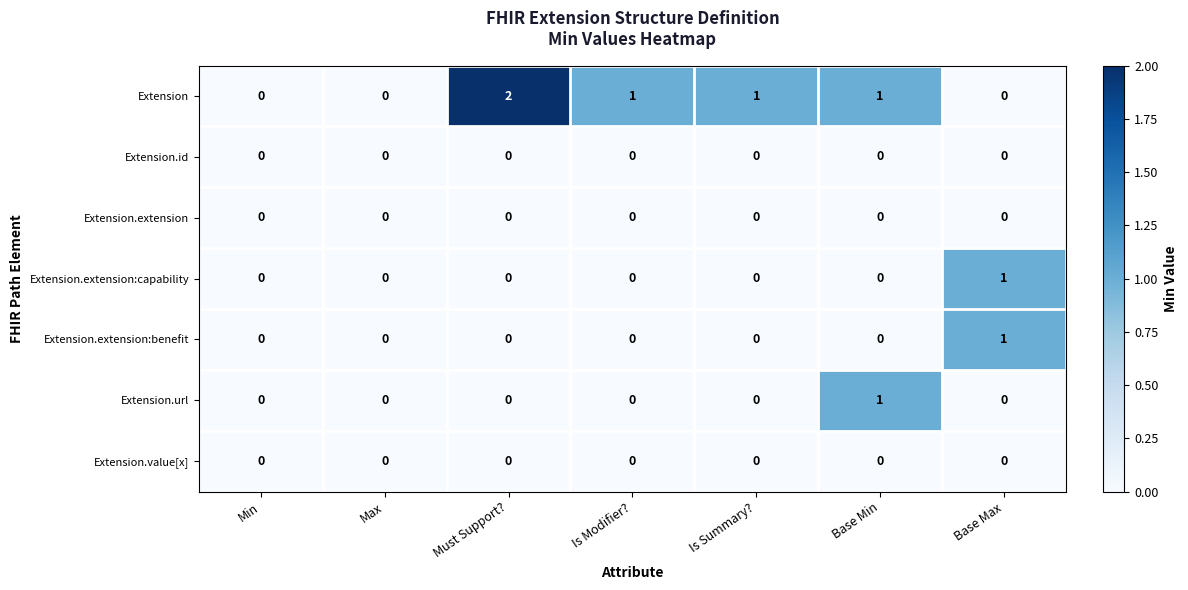

Which series has the largest range (max minus min)?

Extension